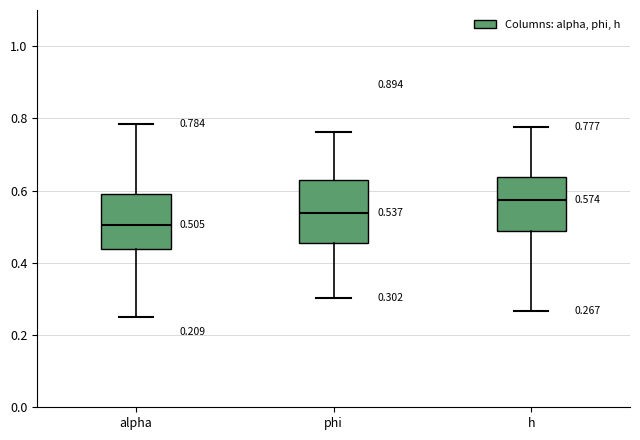

Which box has the lowest median line?

alpha